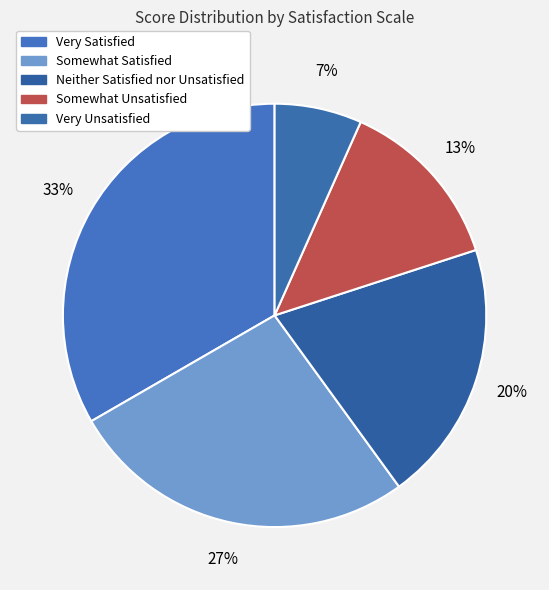

What is the largest slice in the pie chart?

Very Satisfied